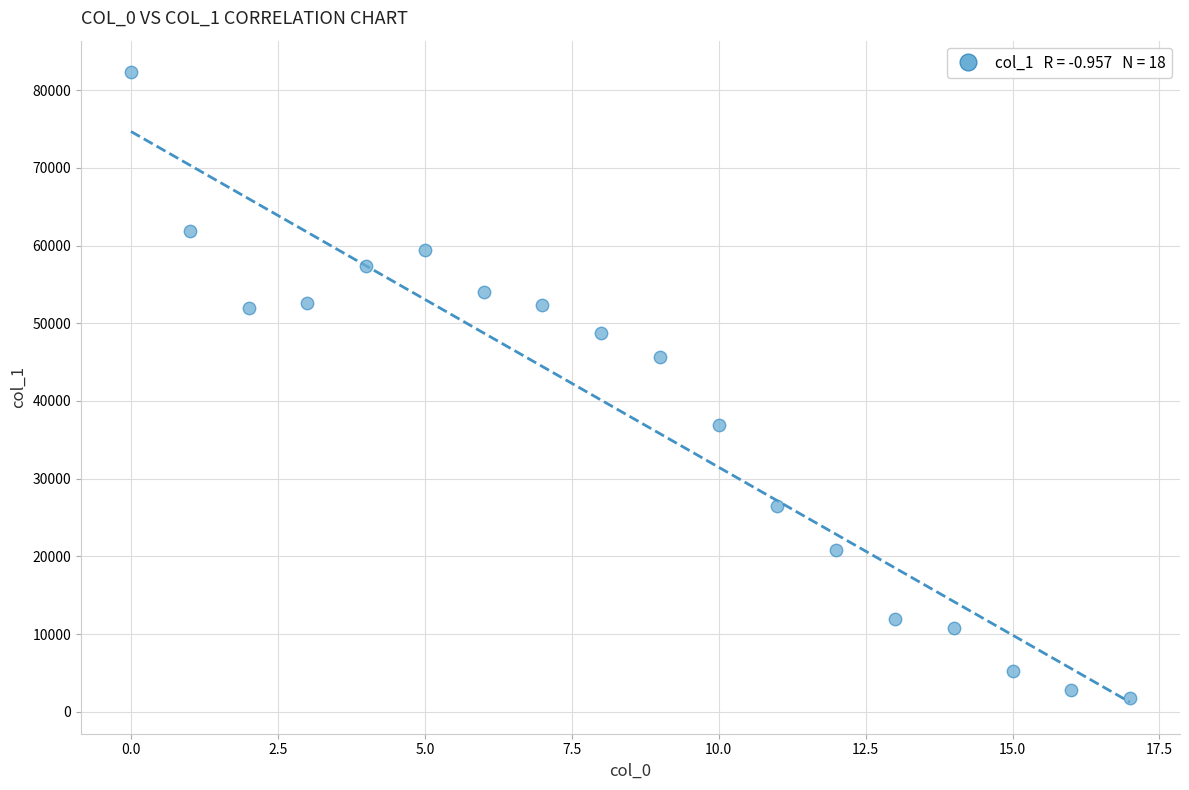

What is the range of Y values (max minus min)?

80523